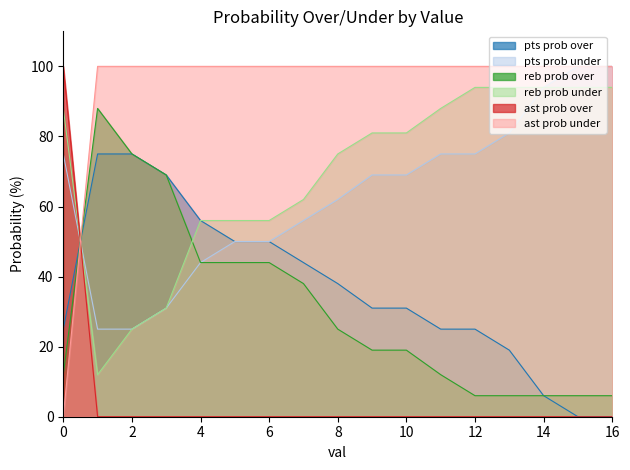

How many data points in reb prob over are less than 19?

7